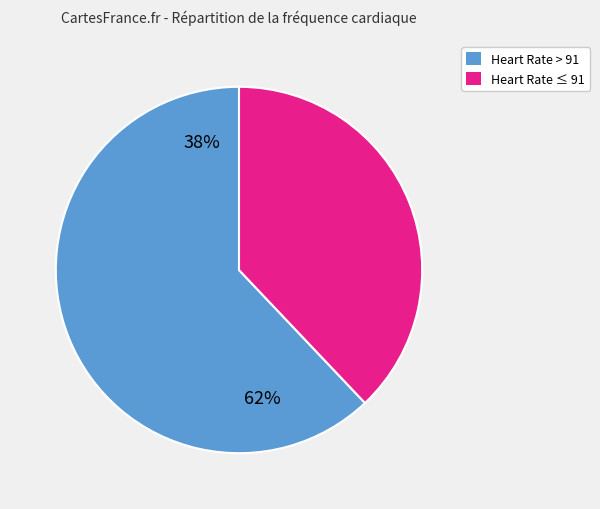

Is there a majority slice in this chart?

Yes